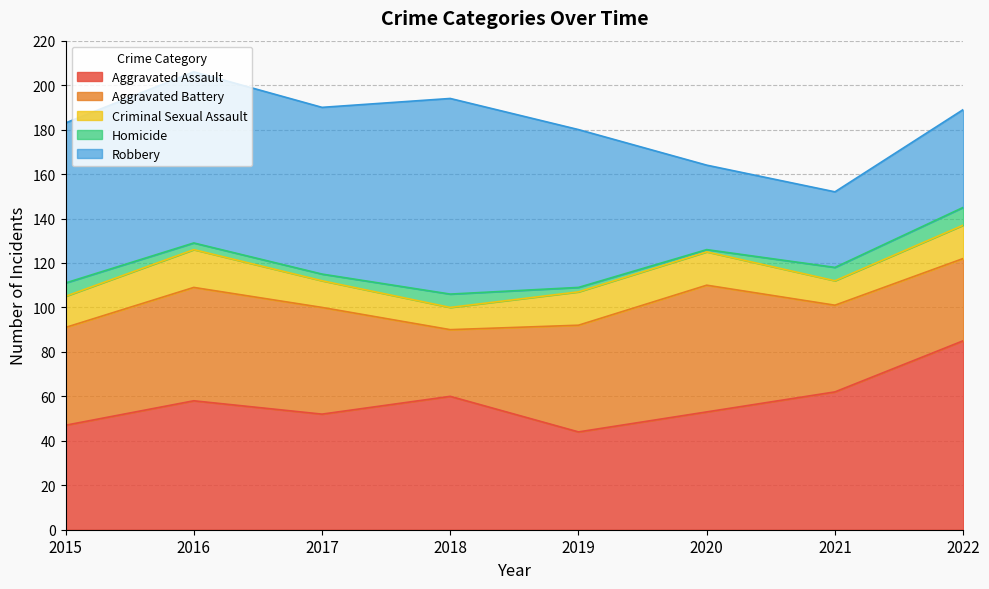

Rank the categories by Homicide value from highest to lowest.

2022, 2015, 2018, 2021, 2016, 2017, 2019, 2020